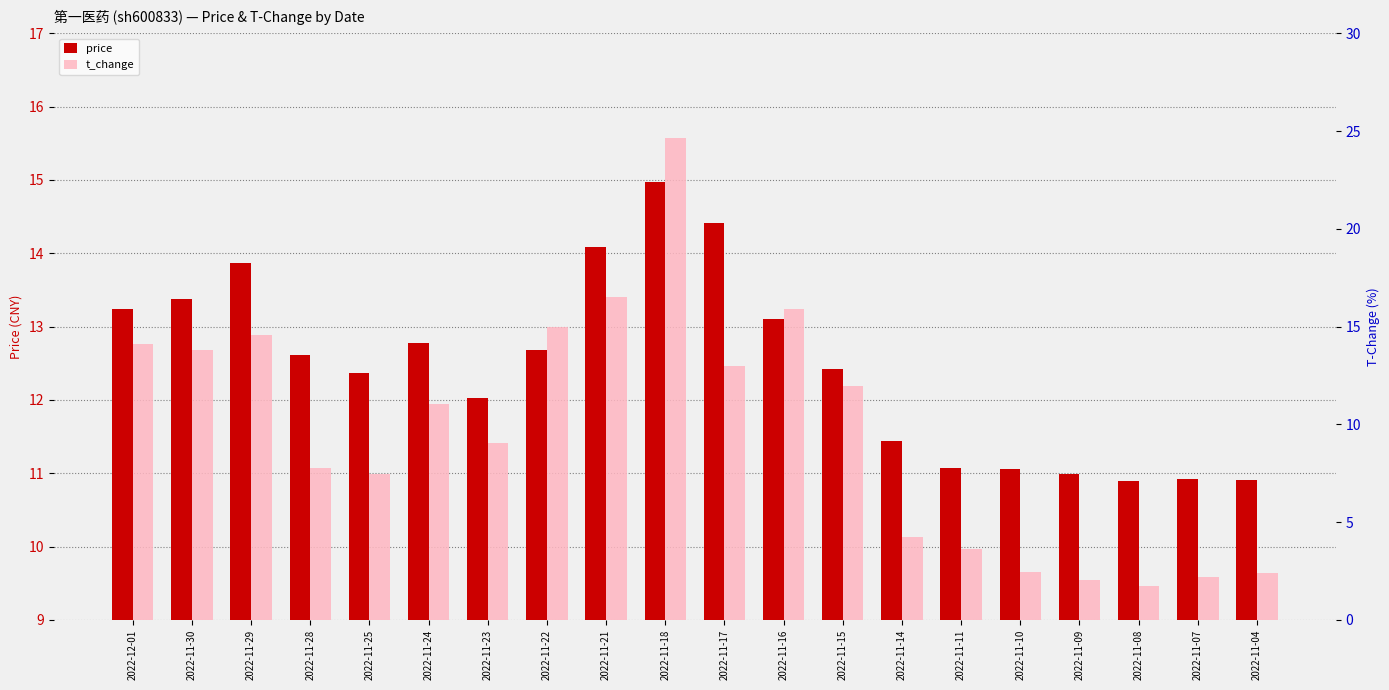

Rank the series by their maximum value, from highest to lowest.

t_change, price